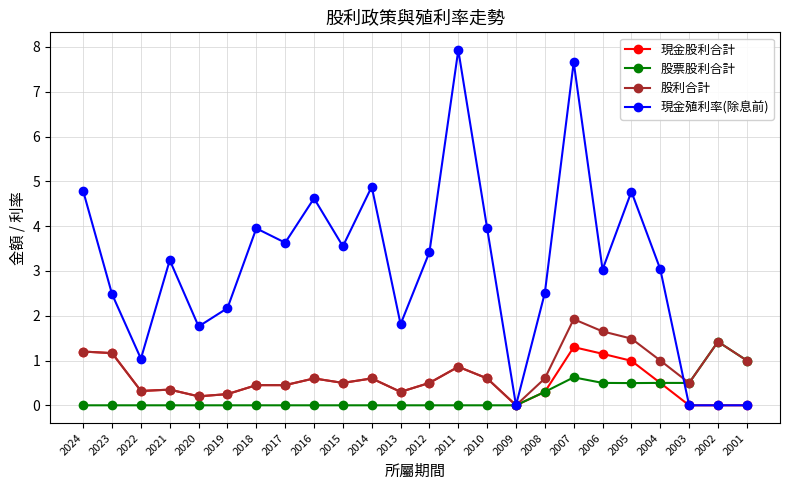

What is the sum of the 股利合計 values at 2013 and 2019?

0.6